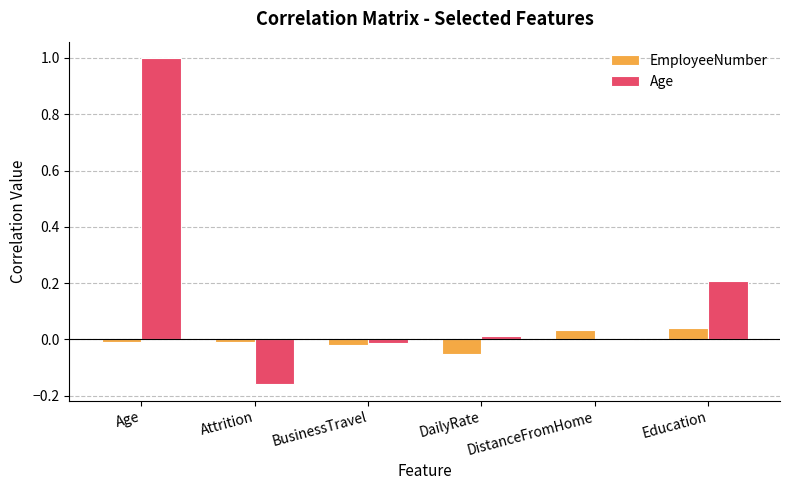

Between BusinessTravel and Education, which series saw the biggest shift?

Age